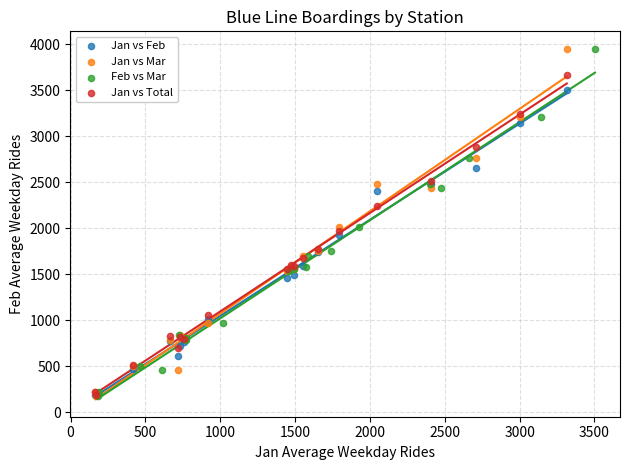

What are all the series names shown in the legend?

Jan vs Feb, Jan vs Mar, Feb vs Mar, Jan vs Total